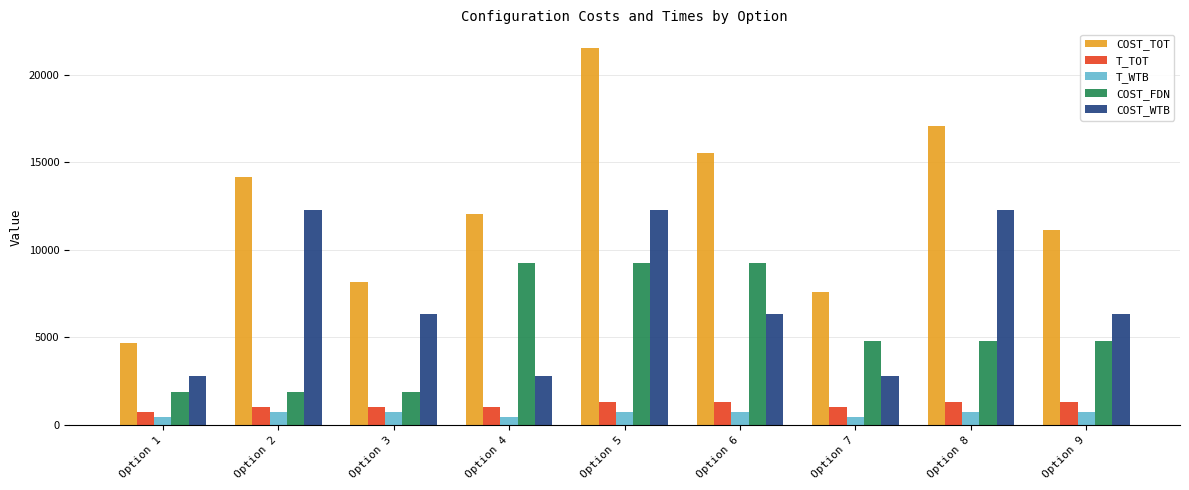

What is the value of the COST_WTB bar at the 2nd from the left?

12271